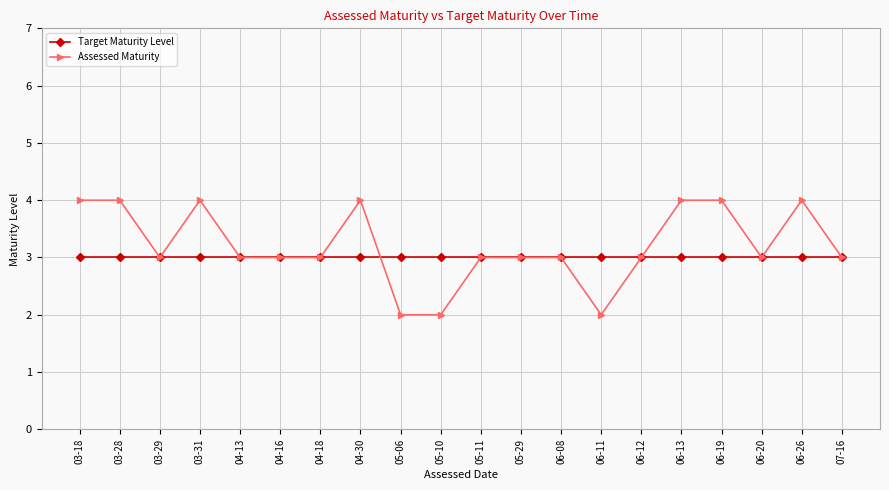

Where is the first local minimum for Assessed Maturity?

03-29